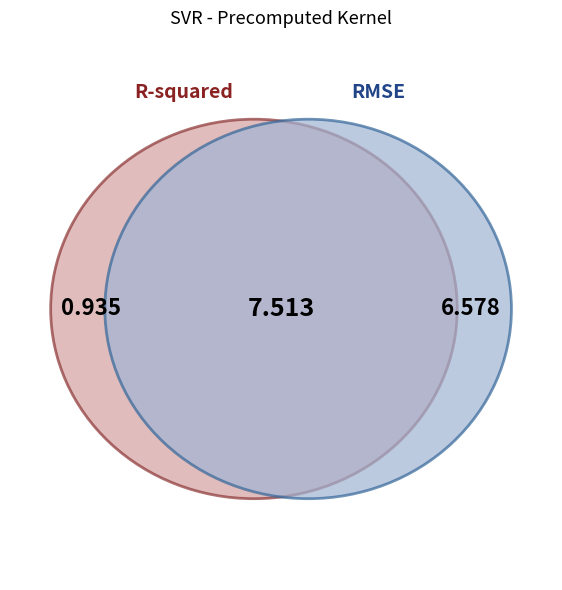

Which slice is the largest?

RMSE